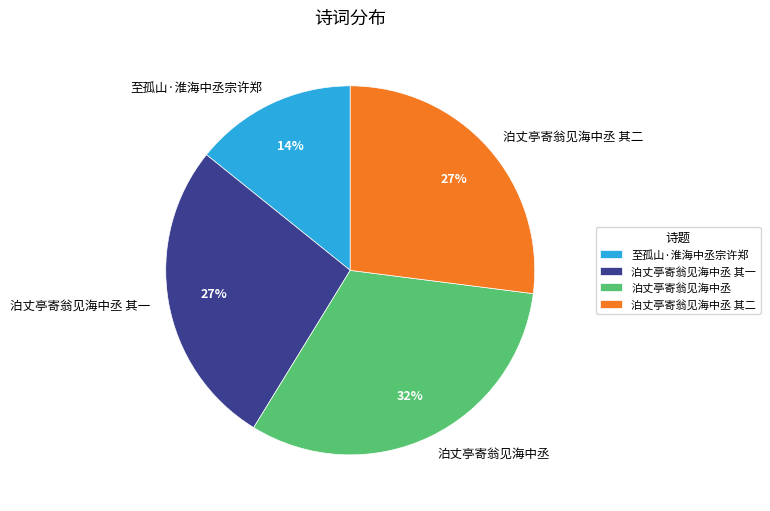

Which has a higher value, 泊丈亭寄翁见海中丞 or 泊丈亭寄翁见海中丞 其二?

泊丈亭寄翁见海中丞